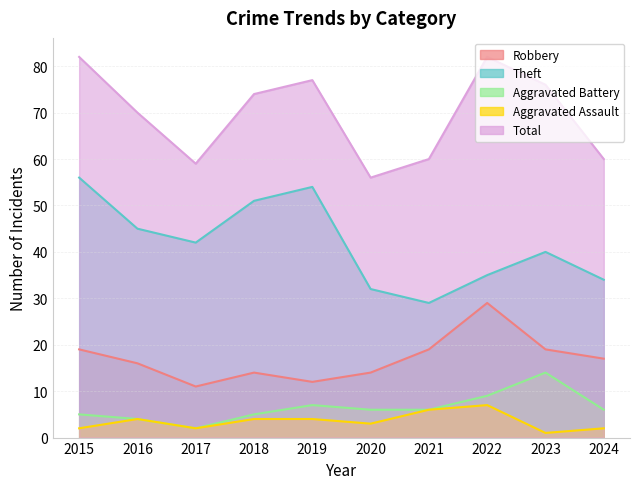

What is the highest value of the Aggravated Battery series?

14